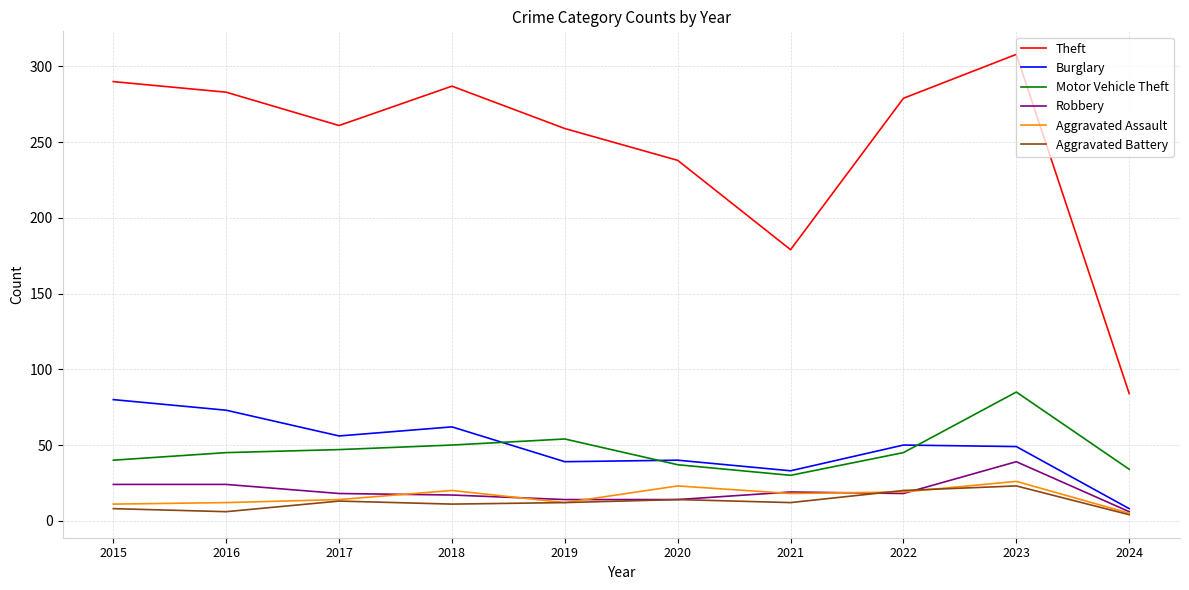

Rank the series by their maximum value, from highest to lowest.

Theft, Motor Vehicle Theft, Burglary, Robbery, Aggravated Assault, Aggravated Battery